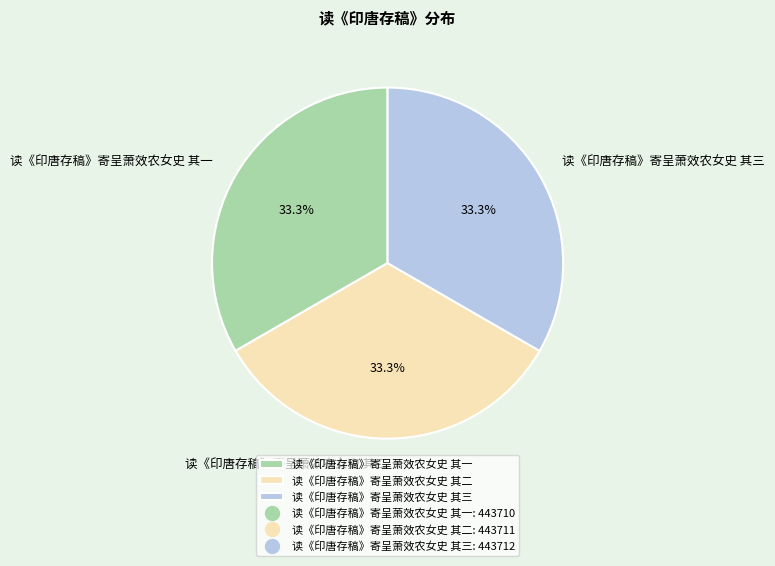

Is it true that 读《印唐存稿》寄呈萧效农女史 其三 is 33% of the pie?

True